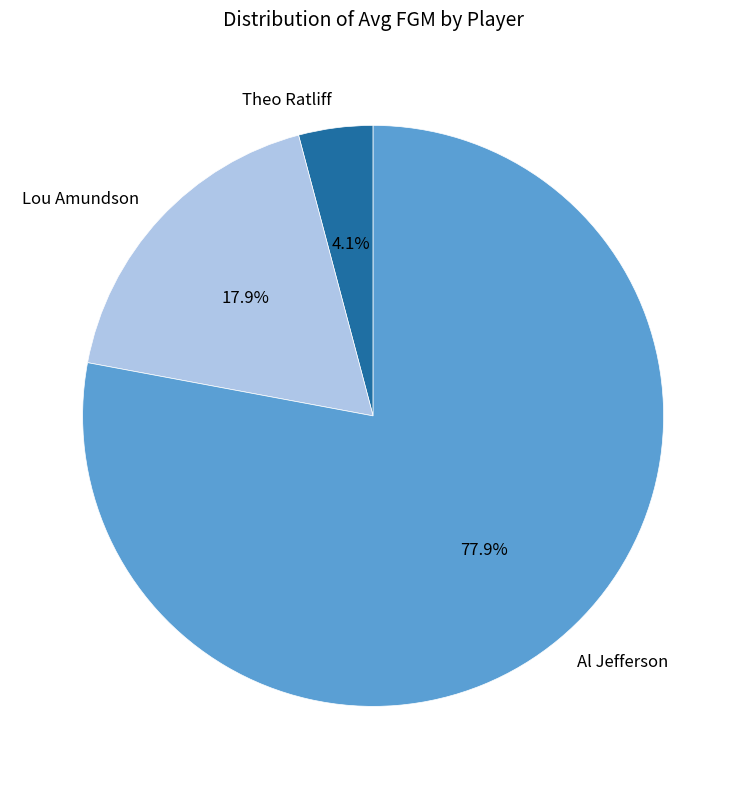

True or false: Al Jefferson accounts for 78% of the total.

True